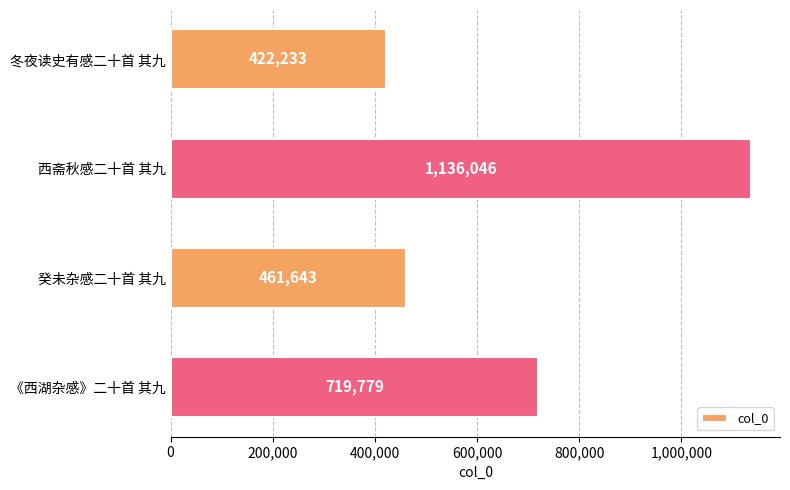

What is the minimum value shown in the chart?

422233